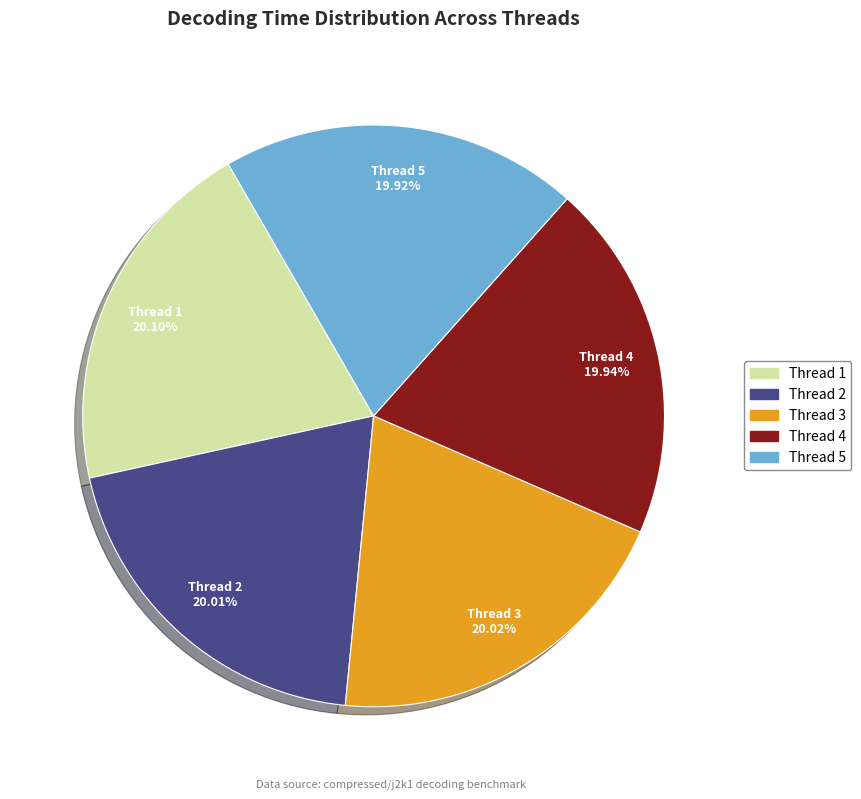

To the nearest percent, what is the average slice percentage?

20%